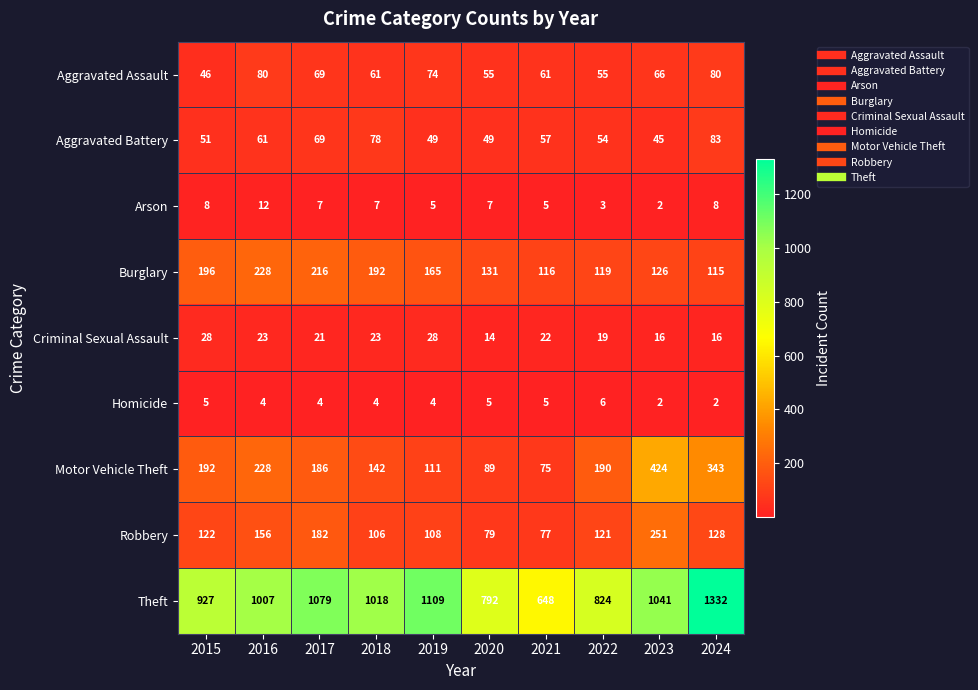

The Burglary series shows 115 at 2024. True or false?

True